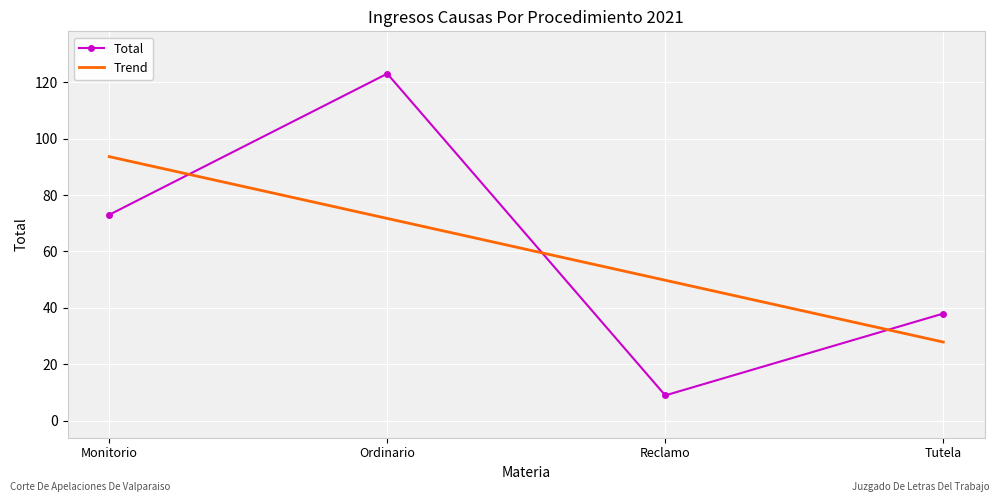

Is it true that Total equals 186 at Ordinario?

False